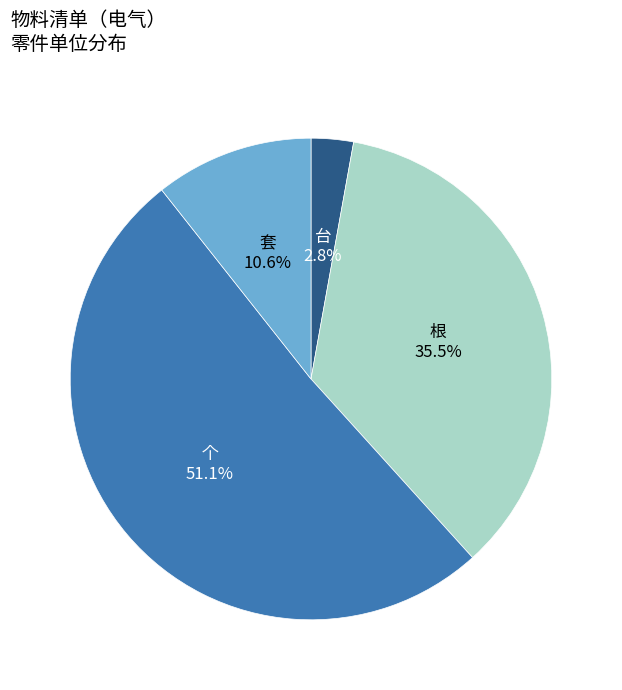

Count the number of slices in the pie.

4